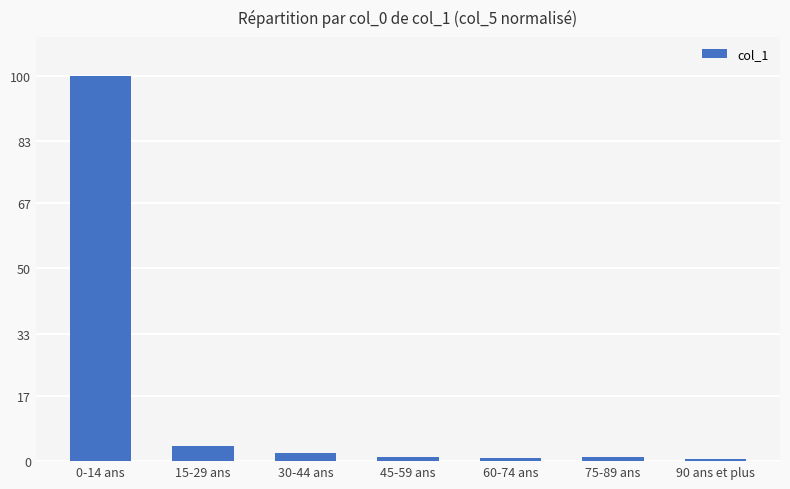

The chart shows a value of 0.7 at 90 ans et plus. True or false?

True